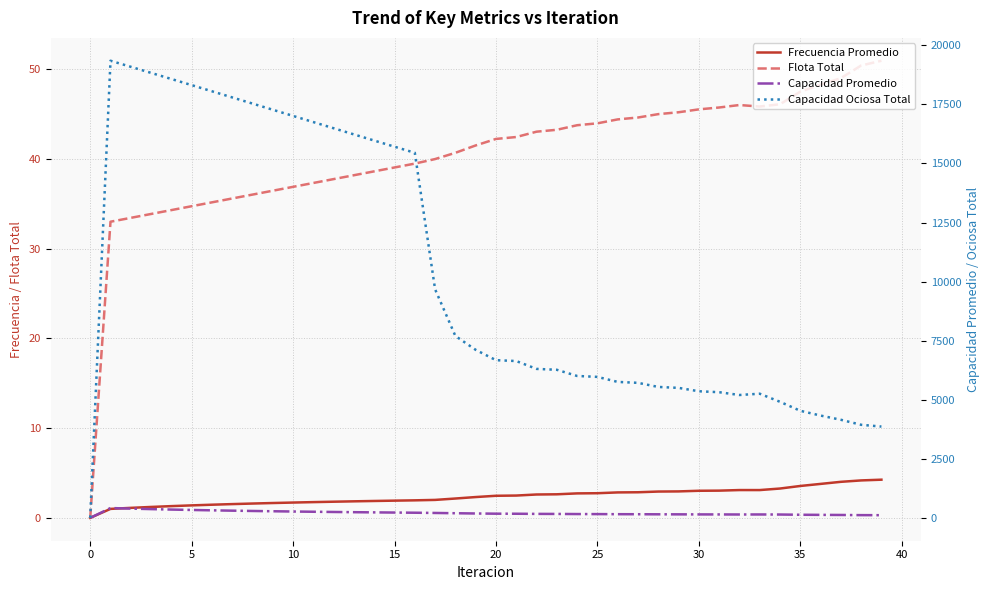

In Frecuencia Promedio, how many points are lower than both neighbors (excluding endpoints)?

1